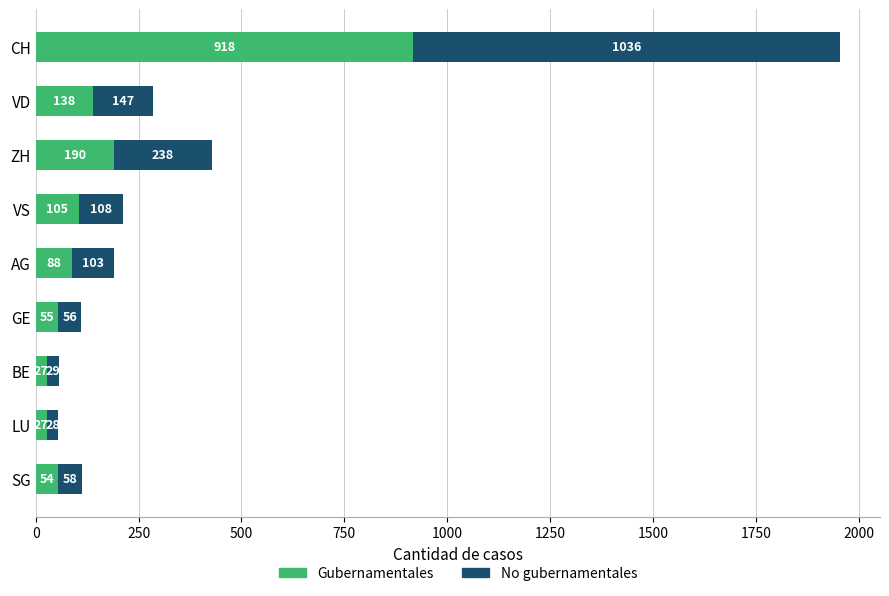

Which category has the highest value in the Gubernamentales series?

CH